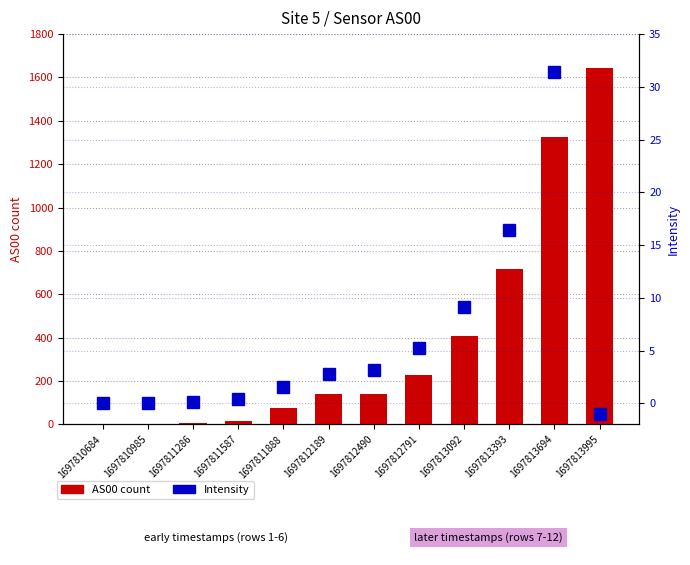

Between 1697811587 and 1697812490, which series saw the biggest shift?

AS00 count